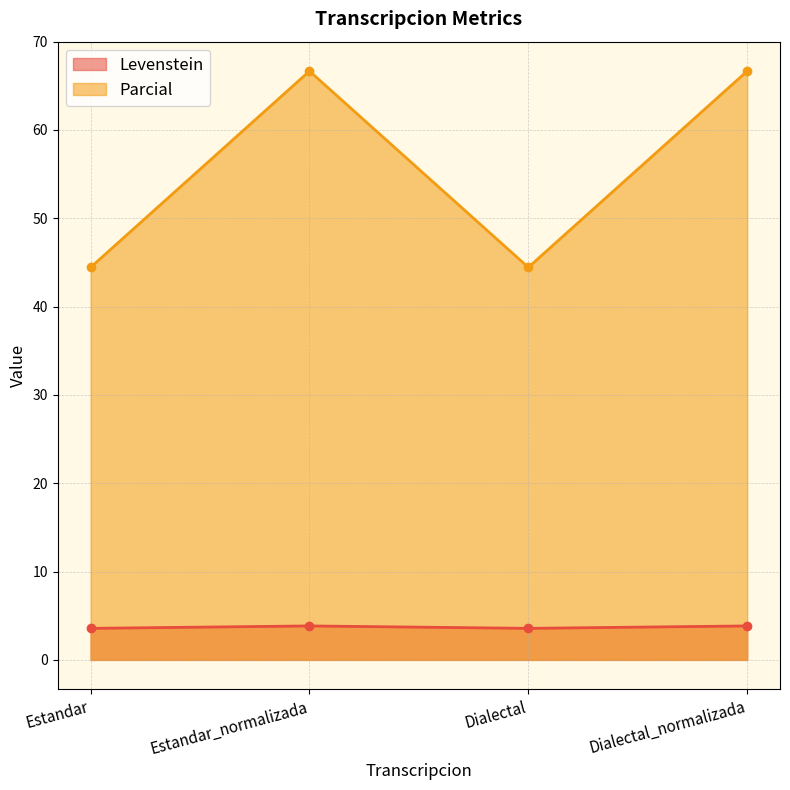

Is it true that Levenstein equals 3.6 at Estandar?

True